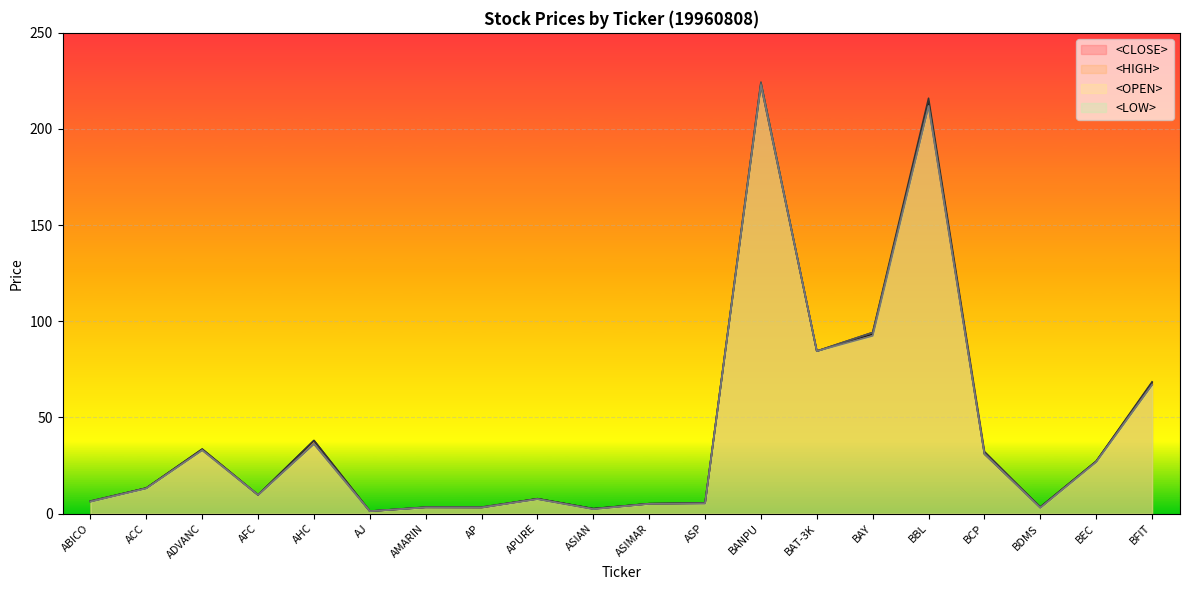

What position from the right is ACC?

19